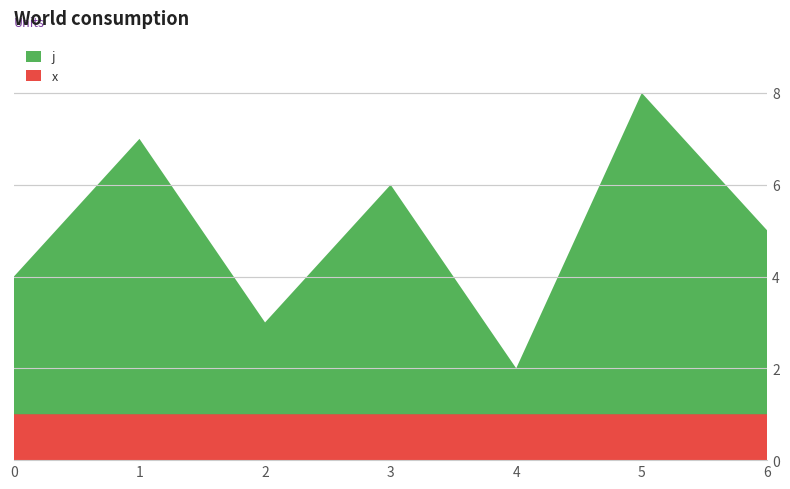

Reading left to right, list all the values displayed in this chart.

j: 0=3	1=6	2=2	3=5	4=1	5=7	6=4
x: 0=1	1=1	2=1	3=1	4=1	5=1	6=1